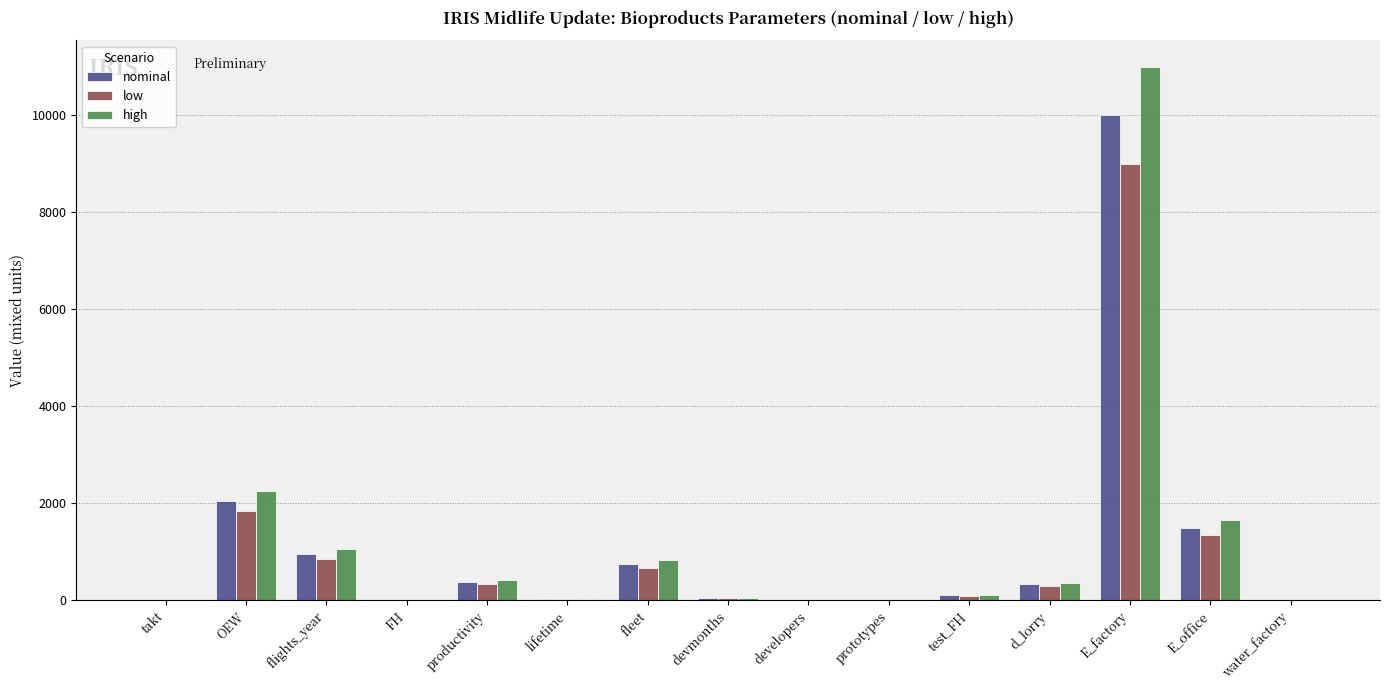

What is the highest value of the high series?

10989.0